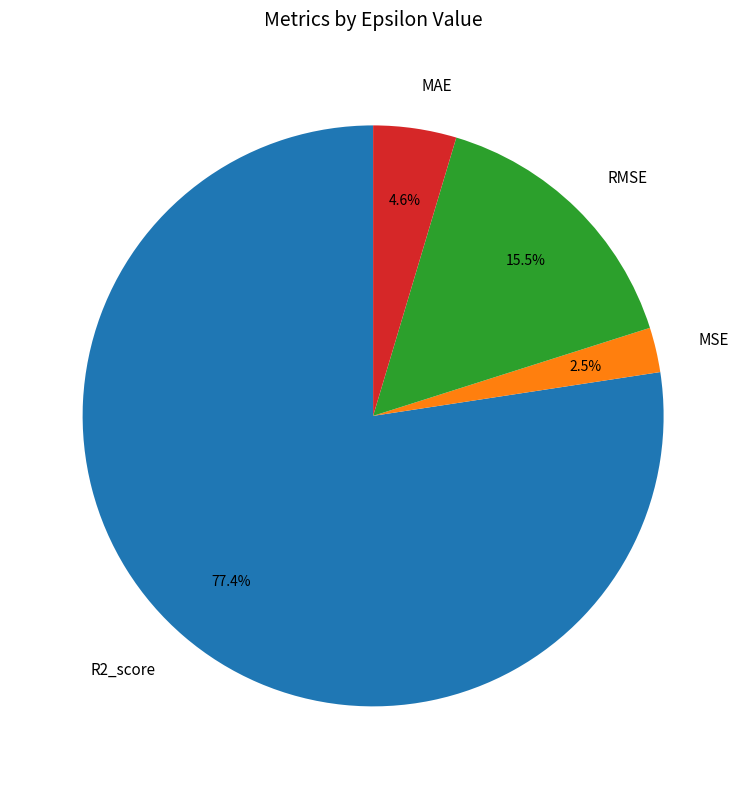

True or false: R2_score accounts for 90% of the total.

False